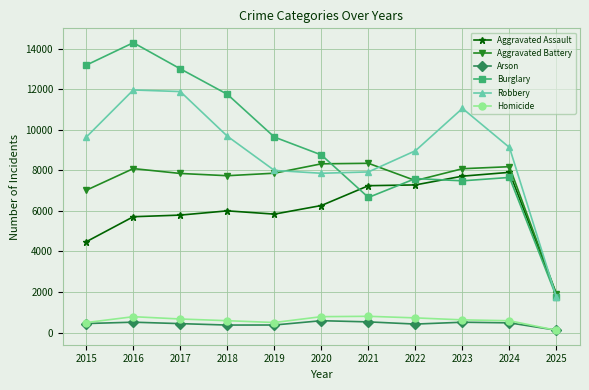

In Homicide, how many points are higher than both neighbors (excluding endpoints)?

2